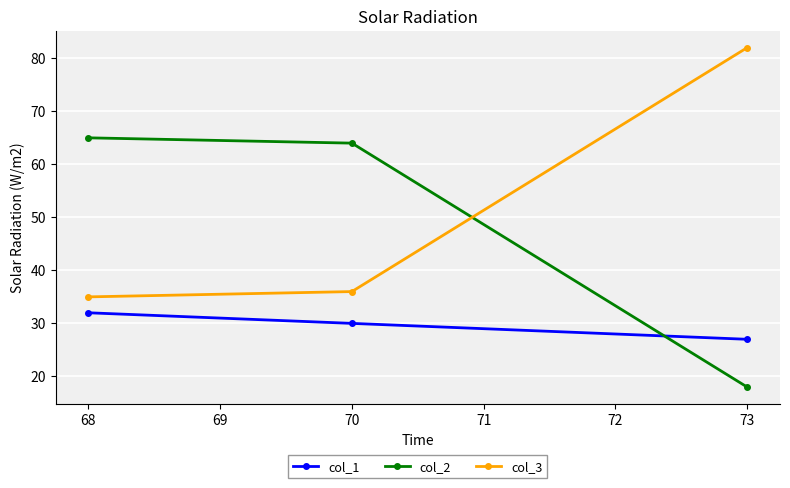

Which category has the lowest value in the col_3 series?

68